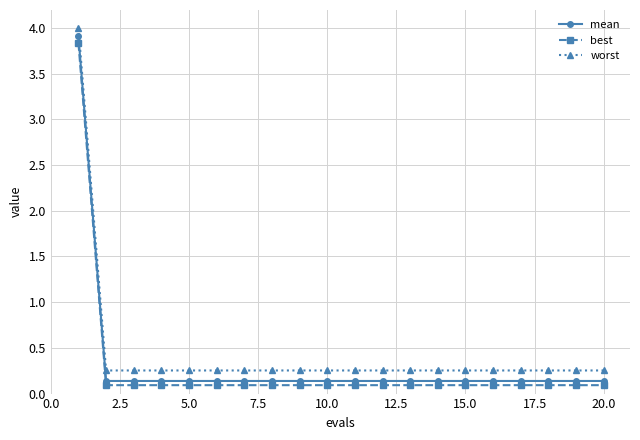

True or false: best and mean intersect in this chart.

False